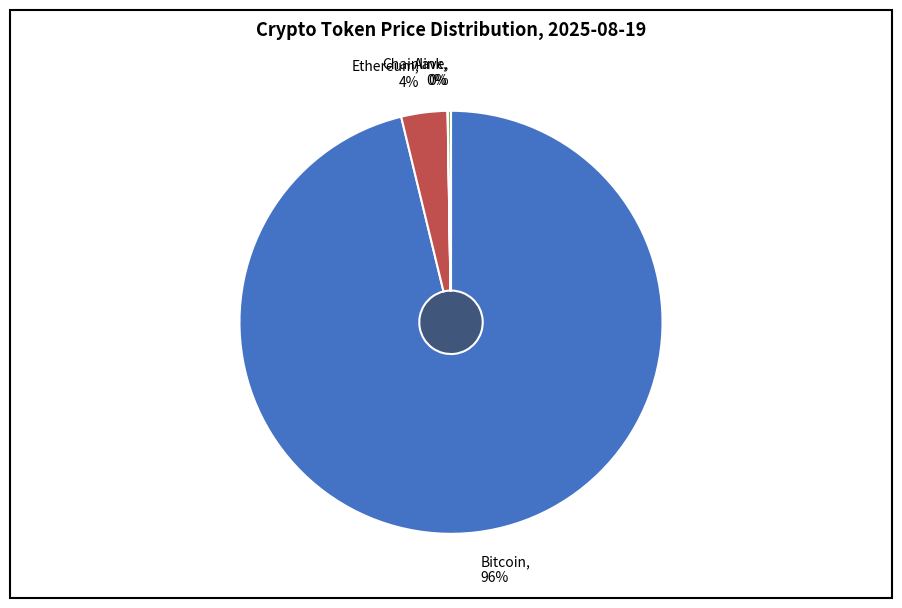

True or false: Chainlink accounts for 14% of the total.

False